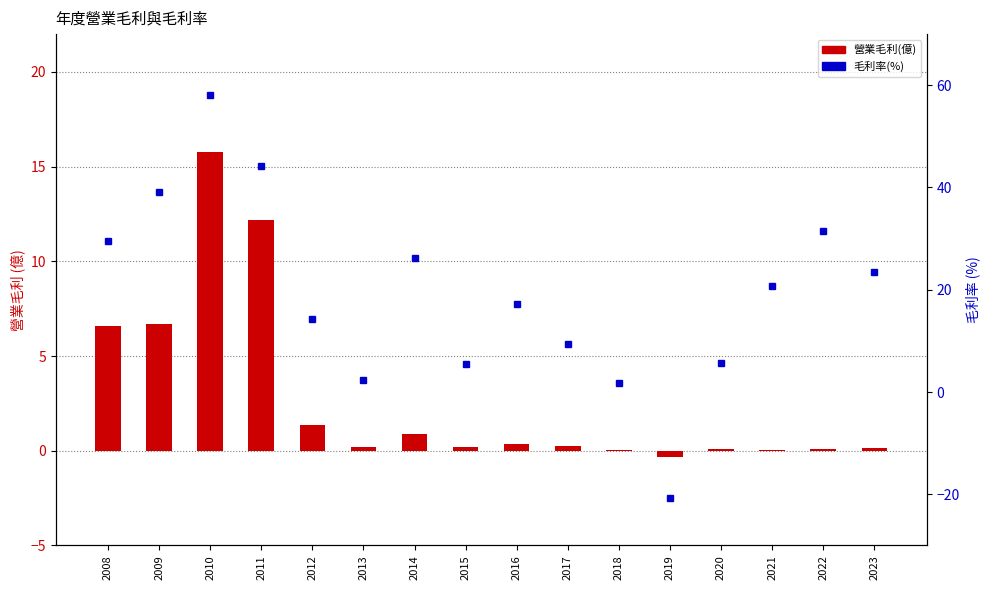

What is the difference between the maximum and minimum values in the 營業毛利(億) series?

16.1